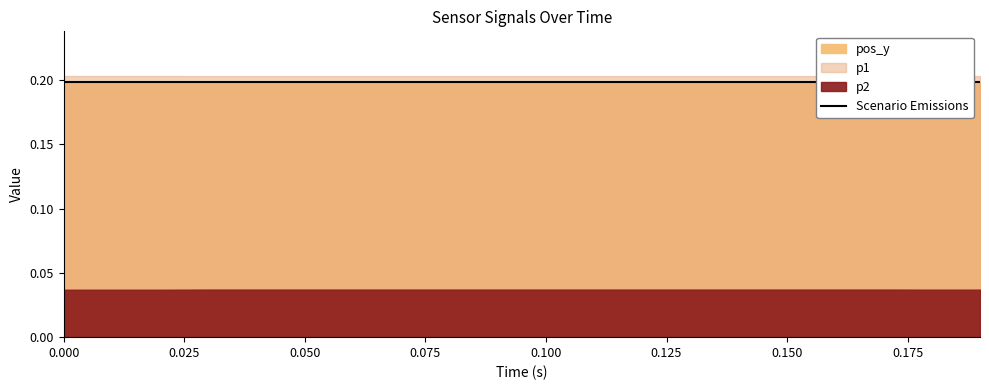

What is the highest value of the p1 series?

0.2